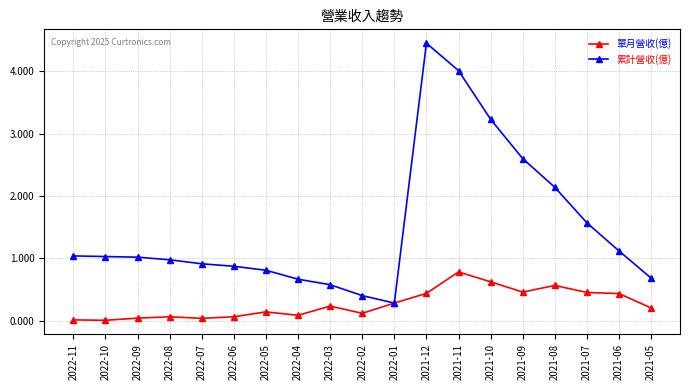

What position from the left is 2022-05?

7